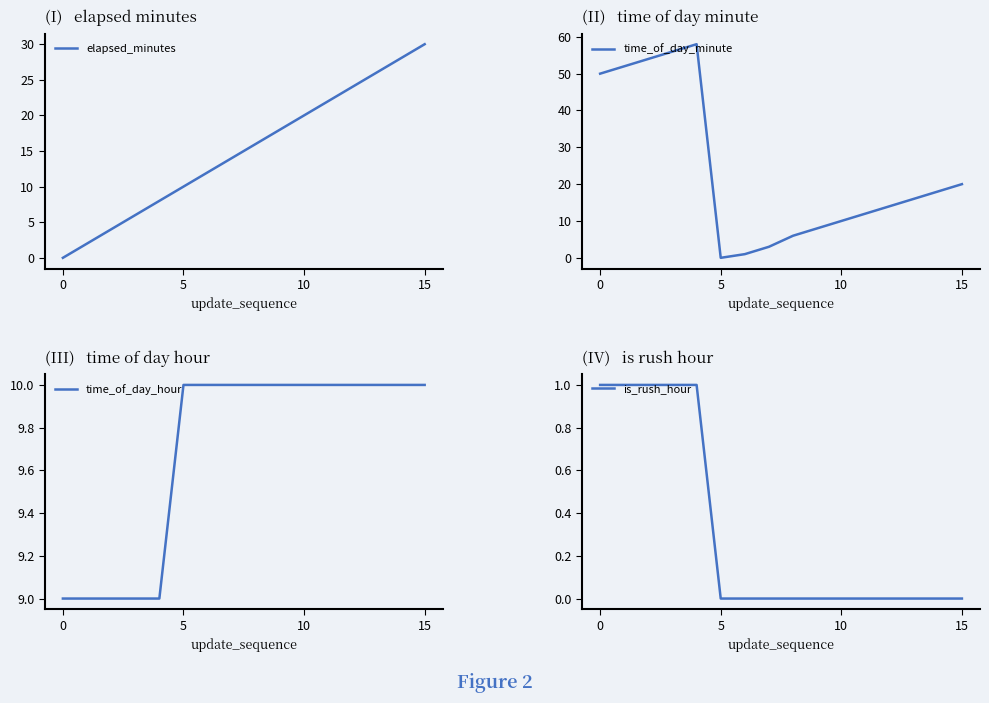

What is the difference between the maximum and second lowest values in the elapsed_minutes series?

28